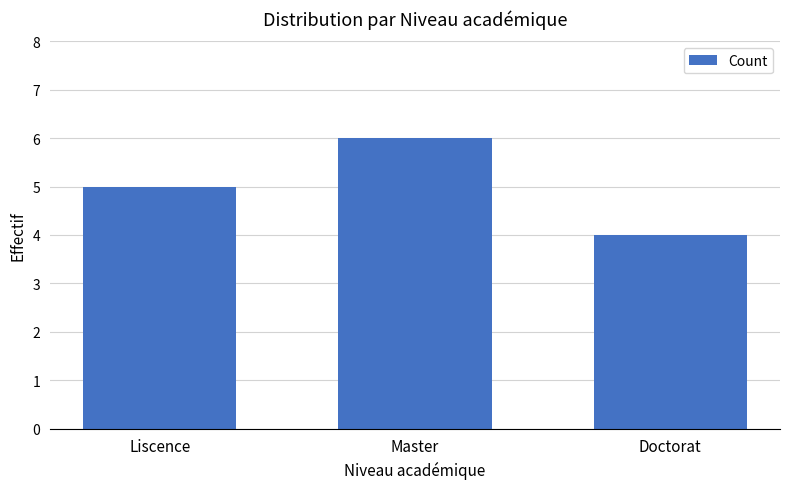

What is the change in value from Liscence to Master?

+1